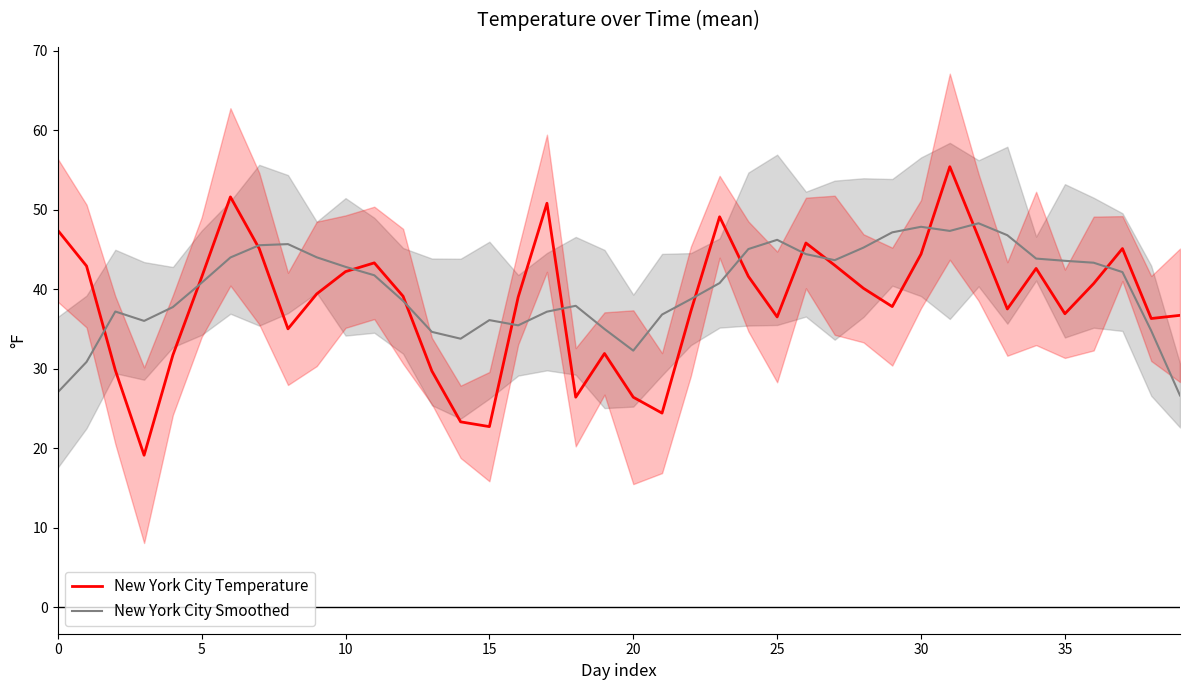

What is the label of the 6th point from the right?

34